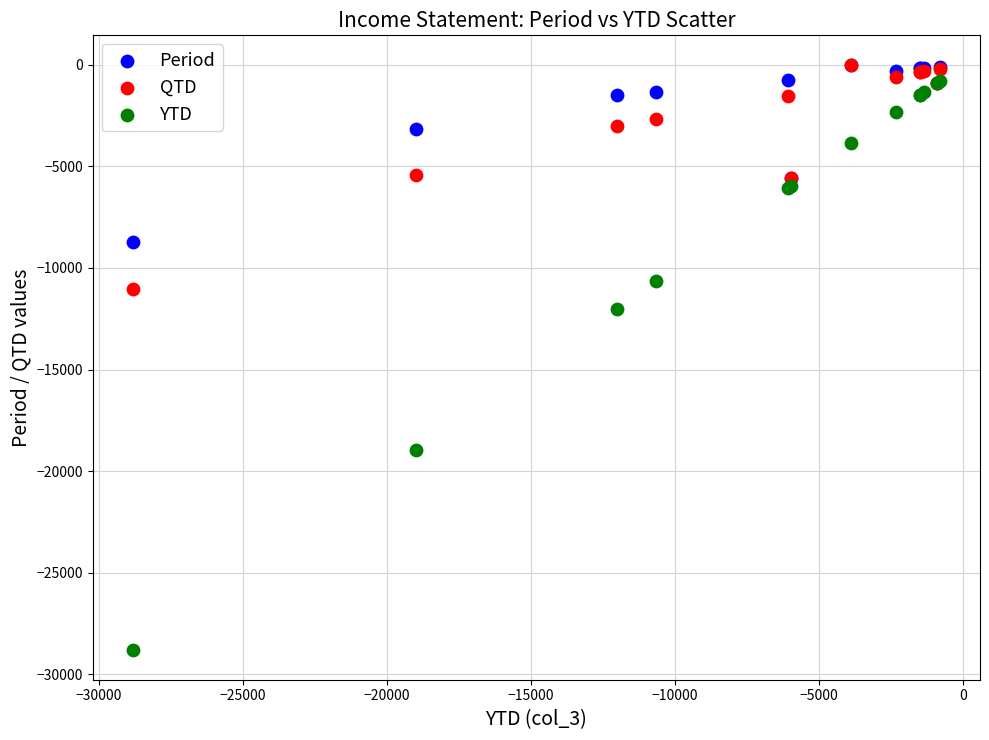

What are all the series names shown in the legend?

Period, QTD, YTD